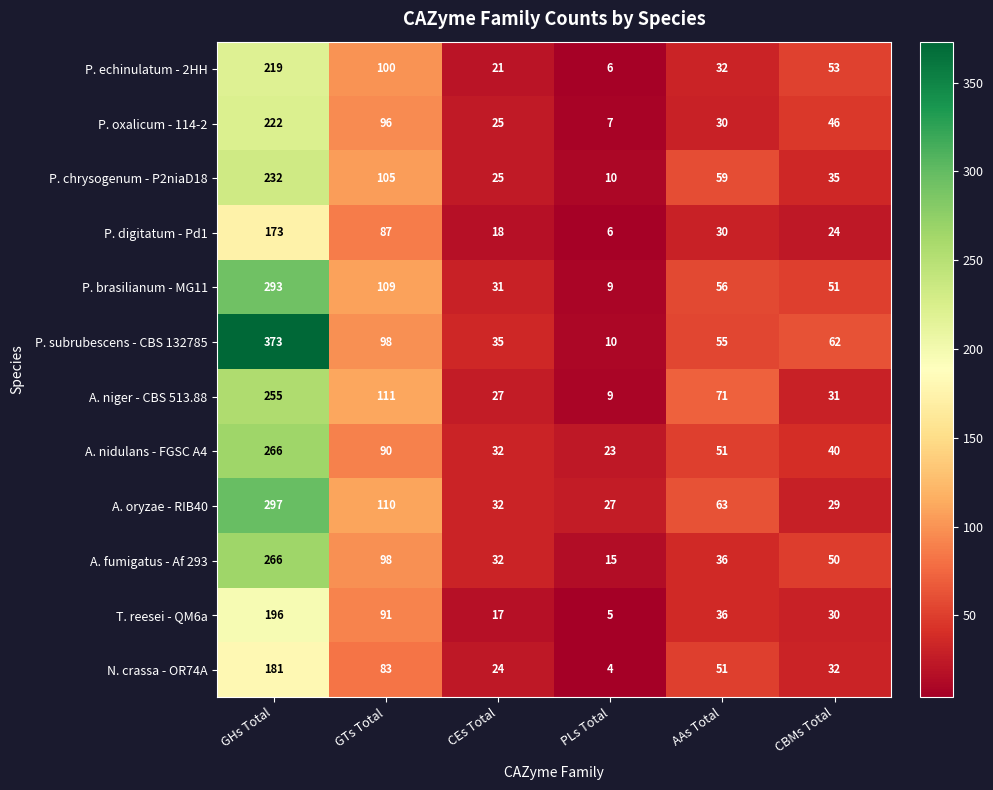

At which label does P. digitatum - Pd1 reach its minimum?

PLs Total